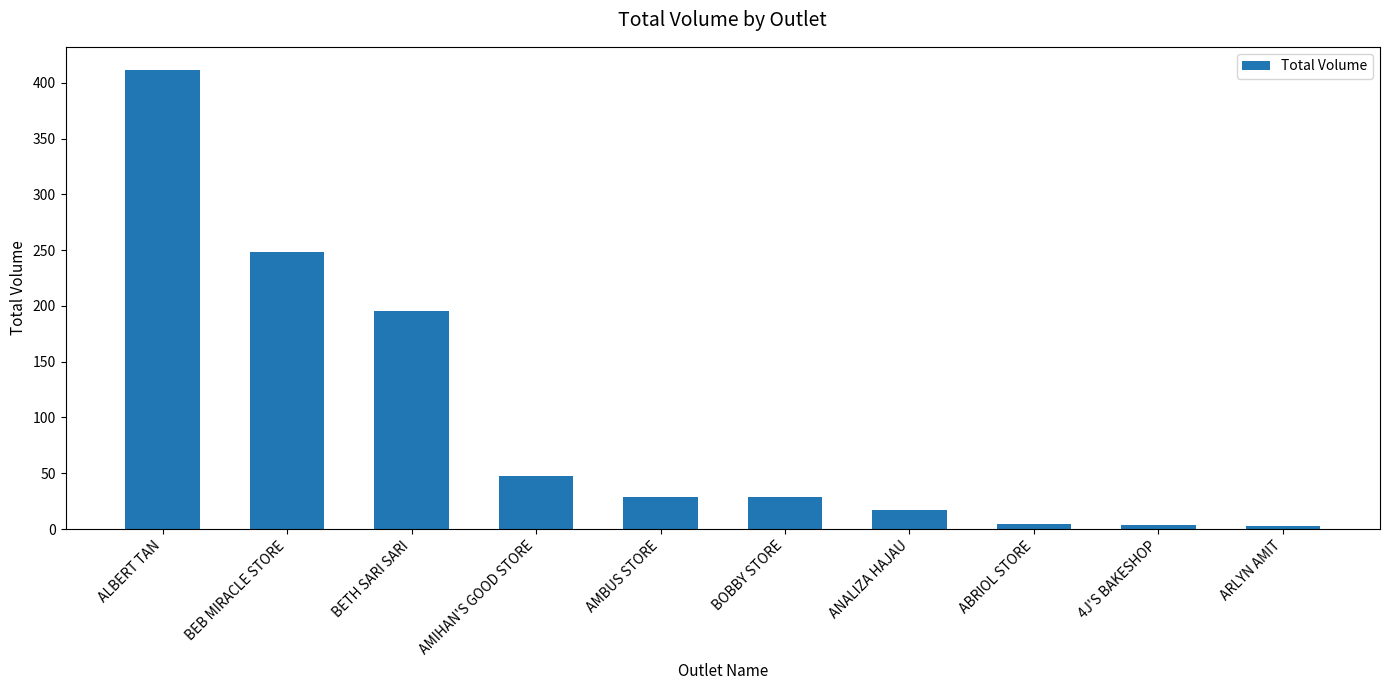

What is the sum of the values at BETH SARI SARI and ALBERT TAN?

607.3